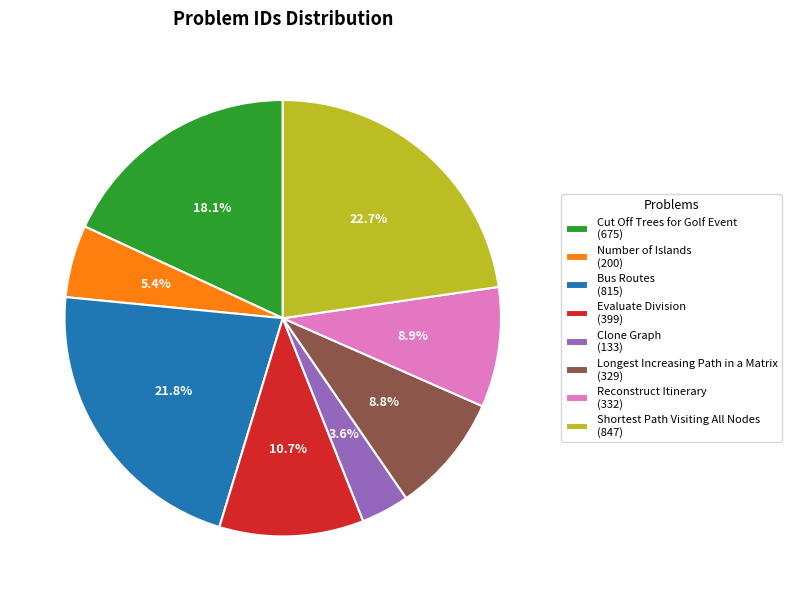

What is the ratio of the value at Shortest Path Visiting All Nodes to the value at Bus Routes?

1.0